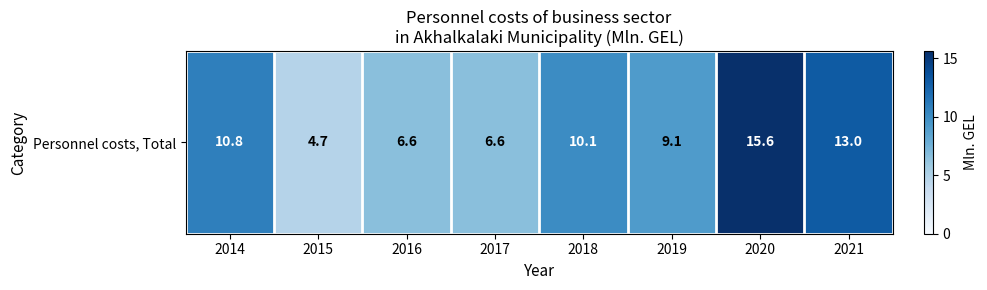

Which has a higher value, 2017 or 2021?

2021